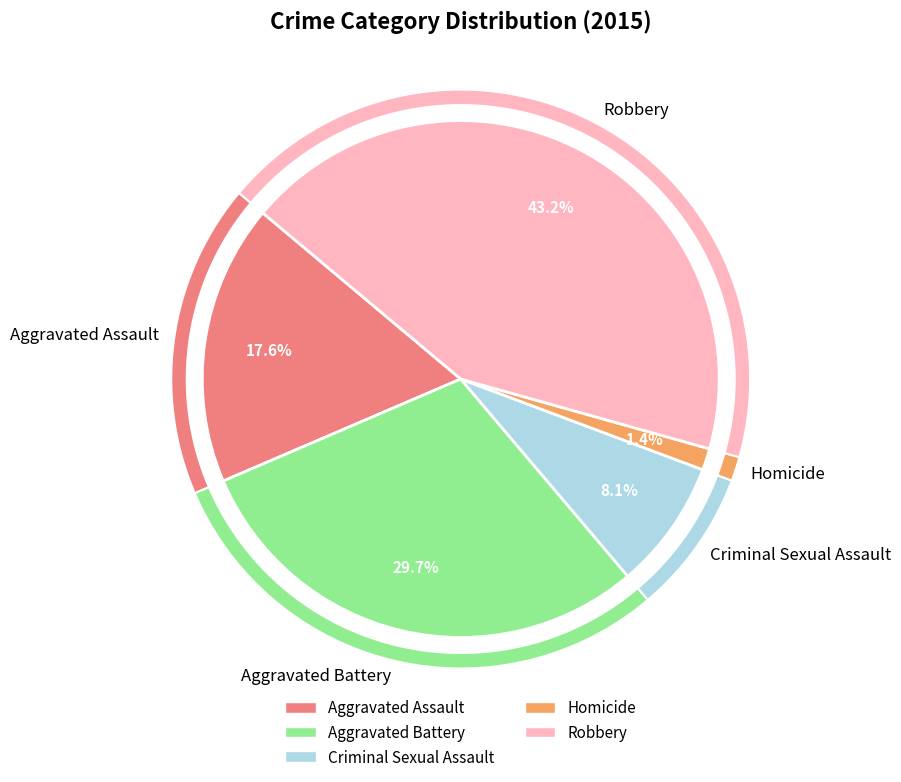

Combined, do Aggravated Battery and Homicide account for over 50%?

No